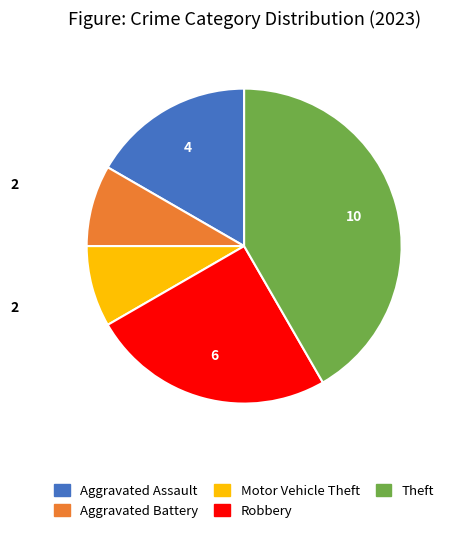

Is there any slice that represents more than half of the pie?

No